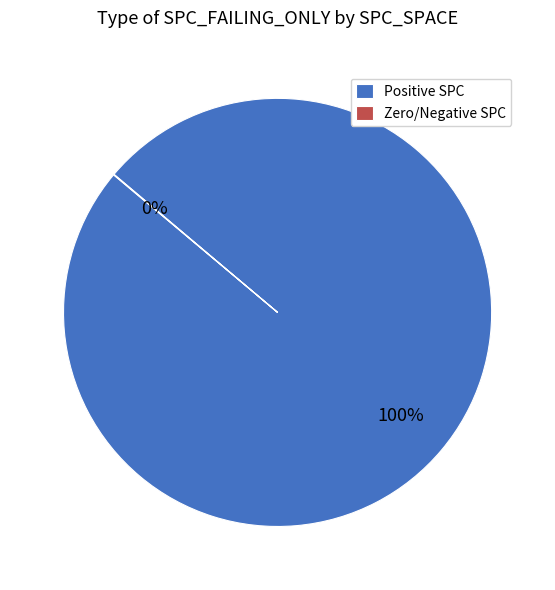

The Positive SPC slice represents 89% of the pie. True or false?

False